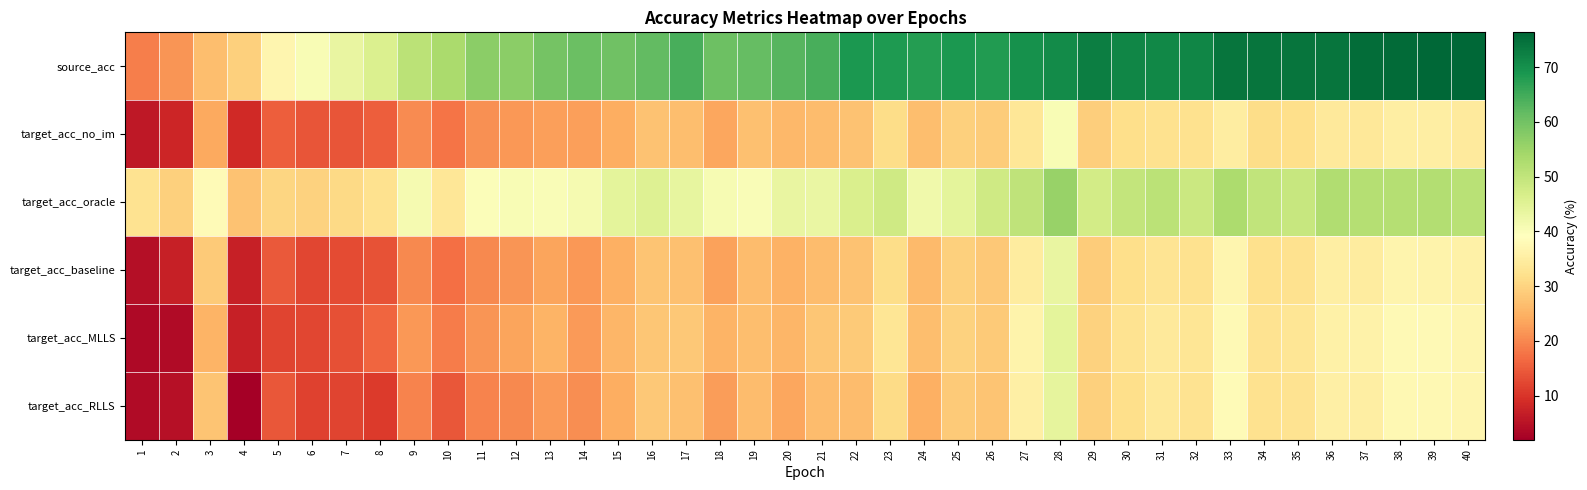

At how many categories does at least one series exceed 29?

40